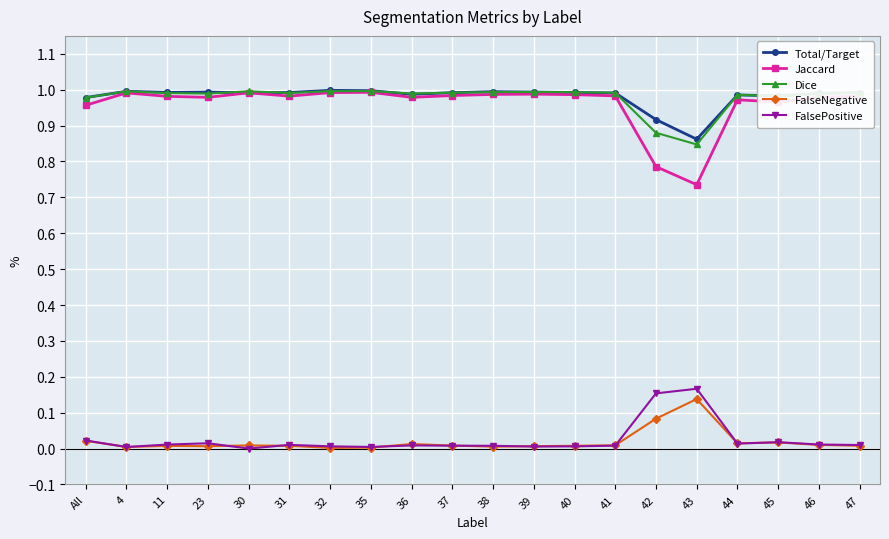

True or false: Dice has more than 2 points higher than both neighbors.

True